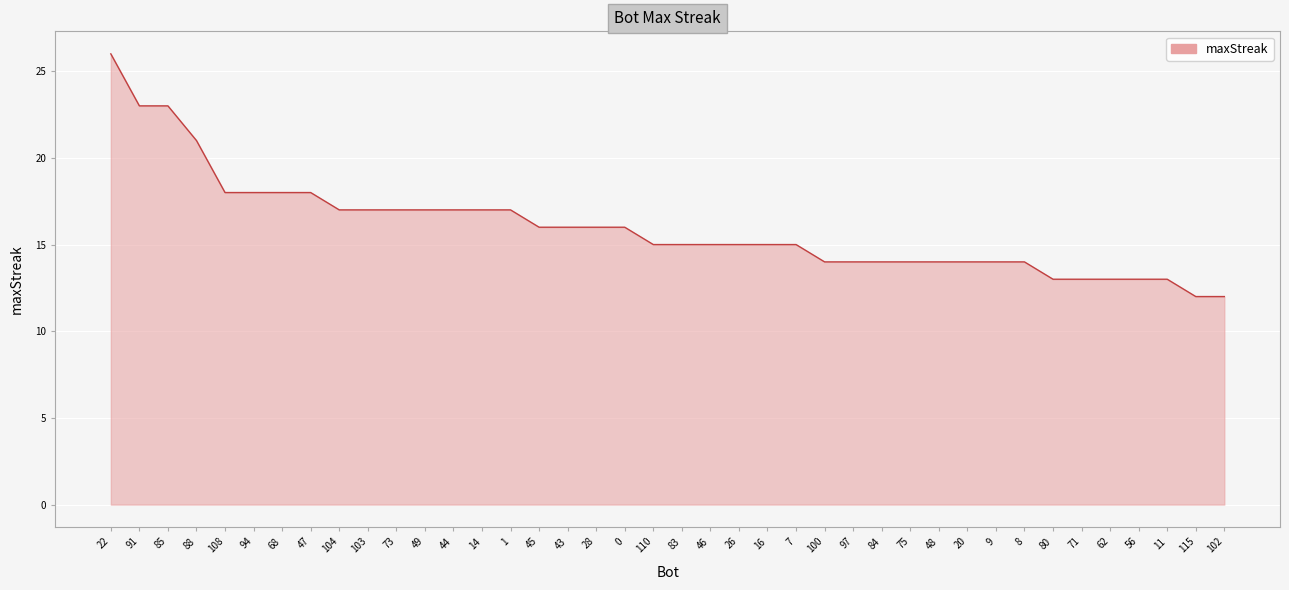

What is the sum of the values at 103 and 48?

31